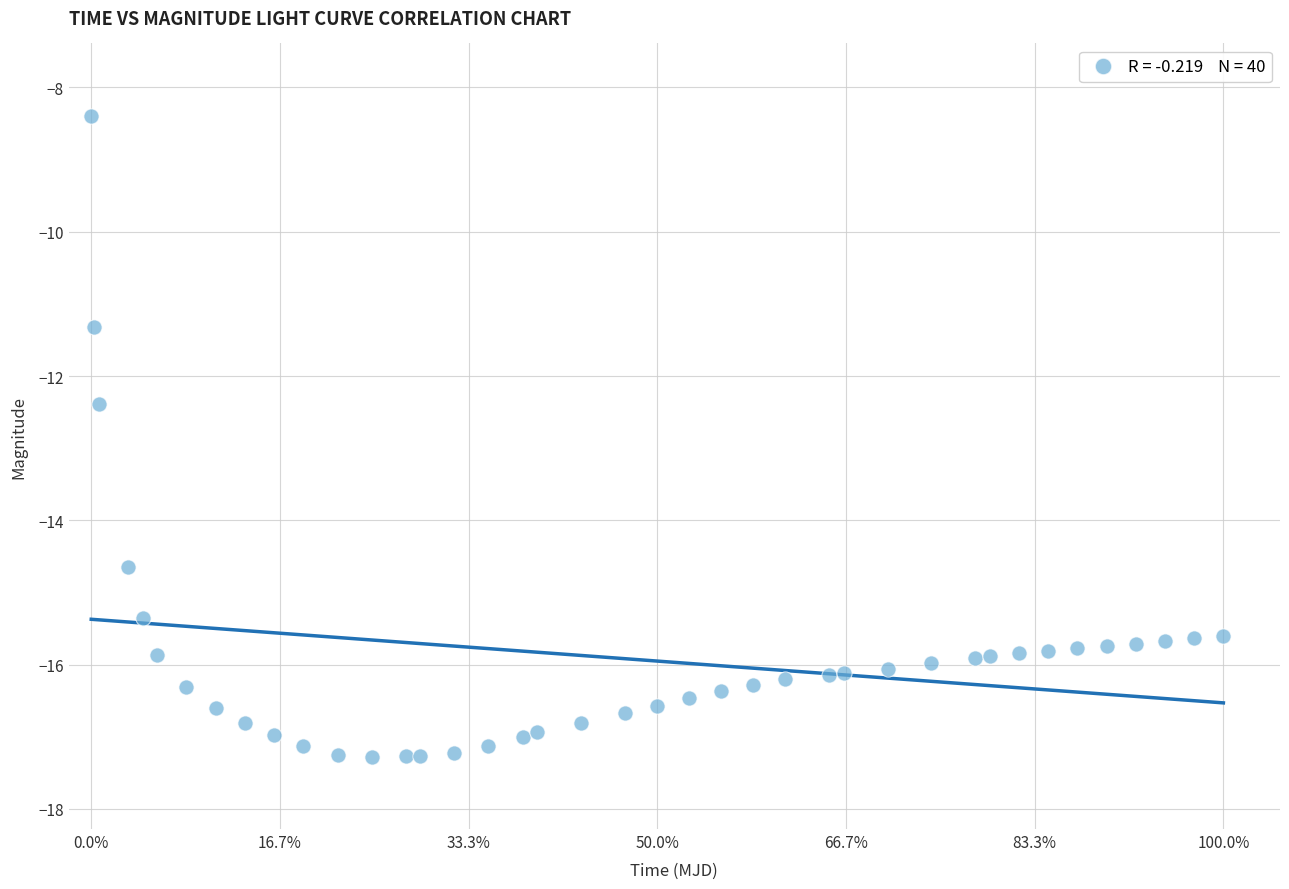

What is the range of Y values (max minus min)?

8.9